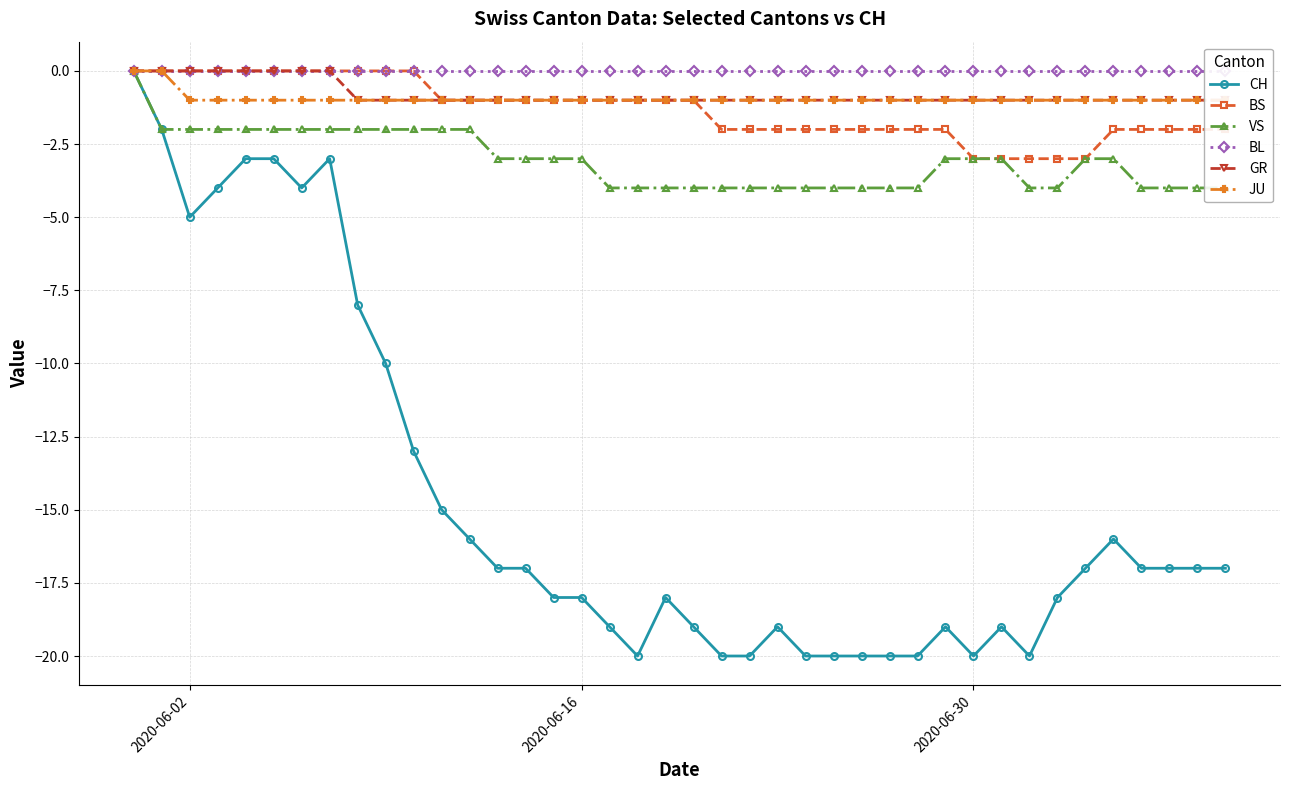

True or false: JU has more than 1 interior local peaks.

False